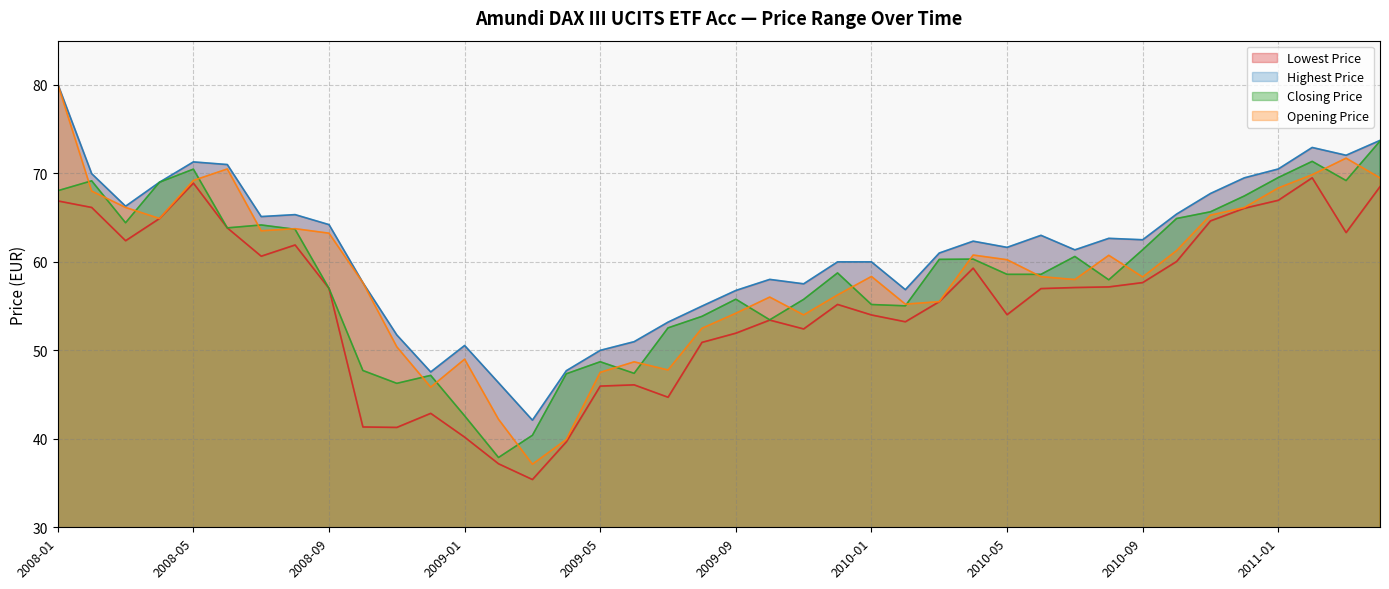

What is the sum of the Closing Price values at 2008-06 and 2008-07?

128.0